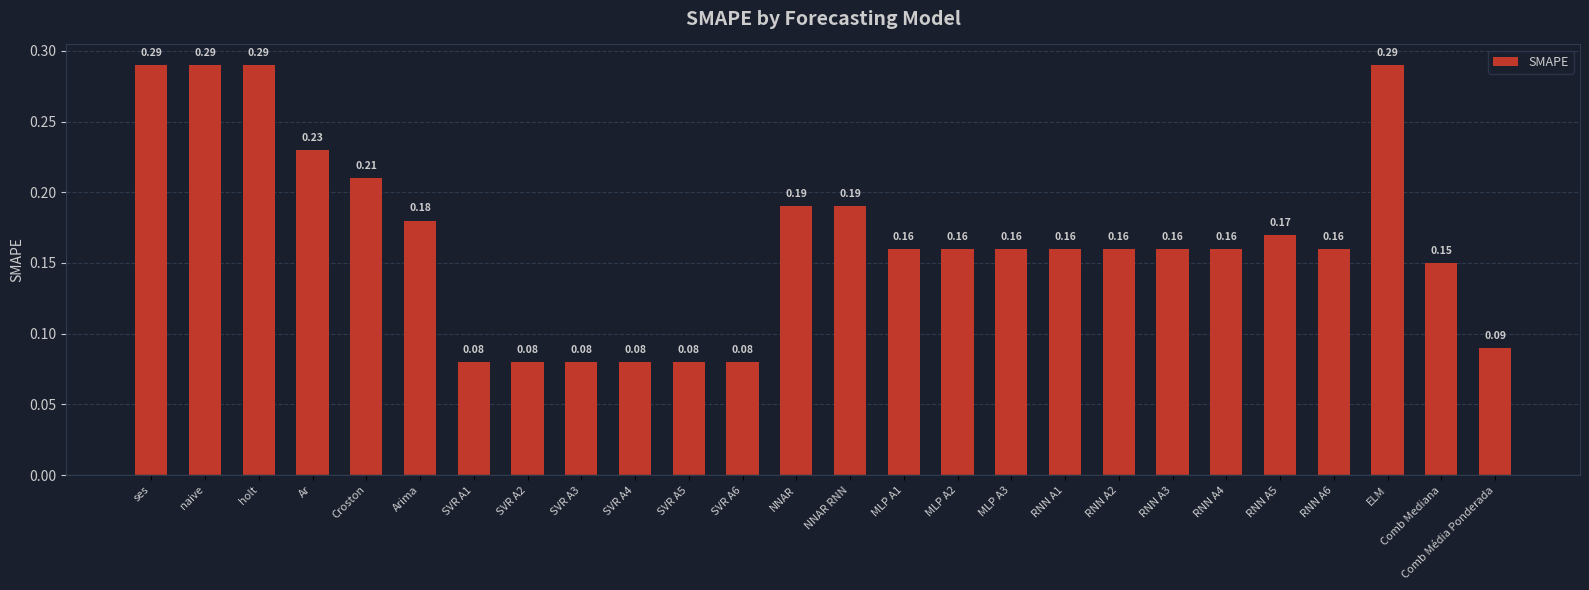

What is the label of the 22nd bar from the right?

Croston